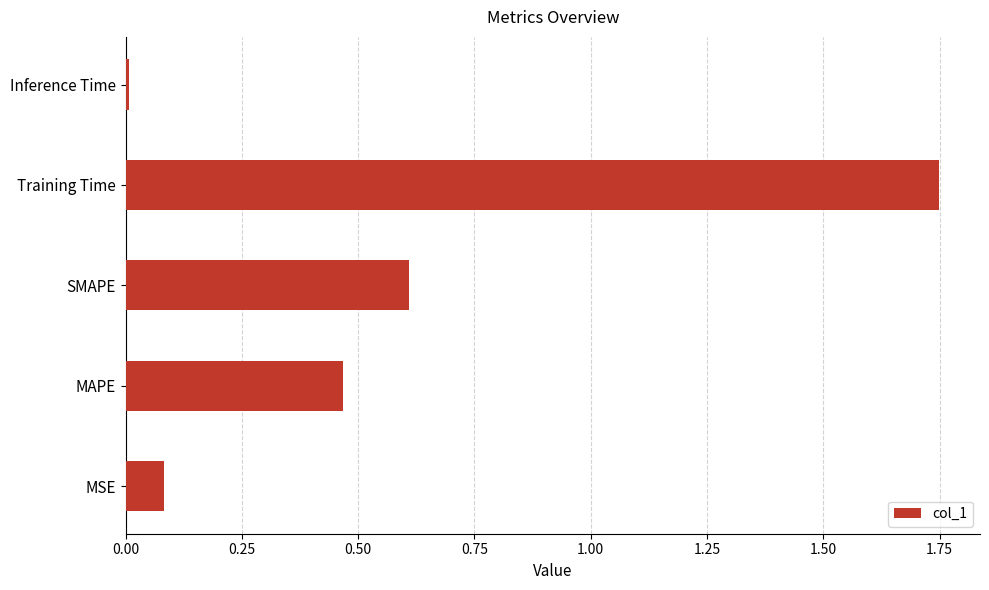

List the labels in order of value, smallest first.

Inference Time, MSE, MAPE, SMAPE, Training Time